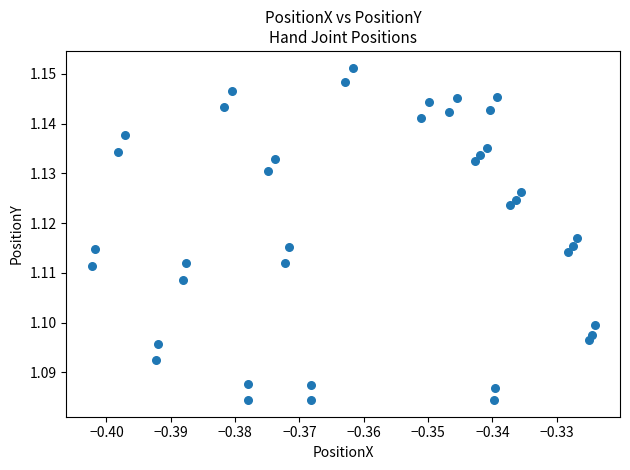

How many points are shown in the scatter plot?

40